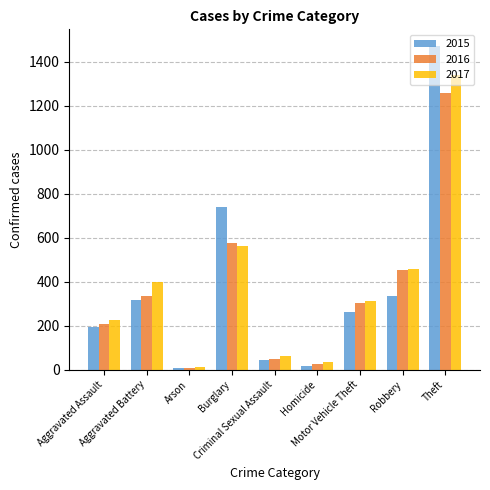

At which category is the sum across all series the highest?

Theft